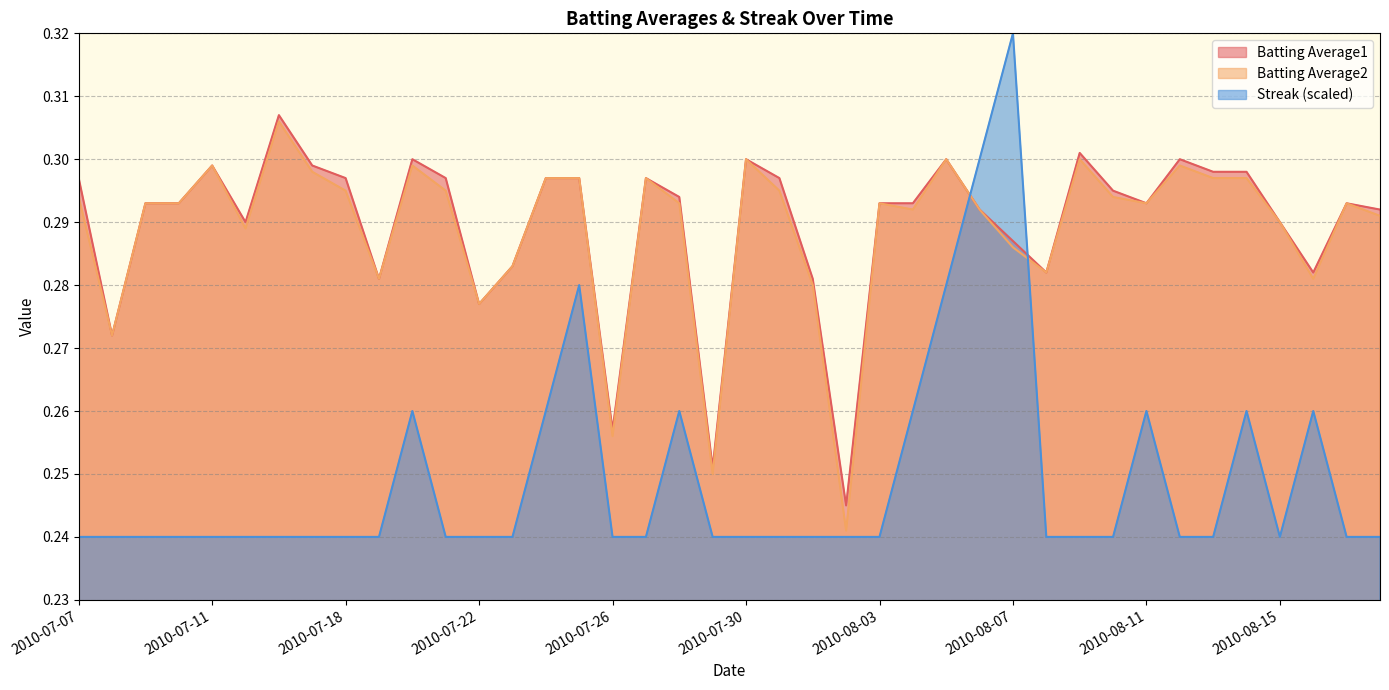

How many categories are shown in the chart?

40